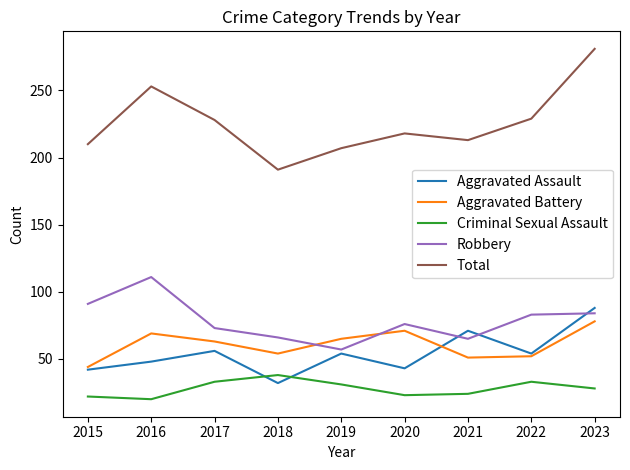

How many categories are shown in the chart?

9